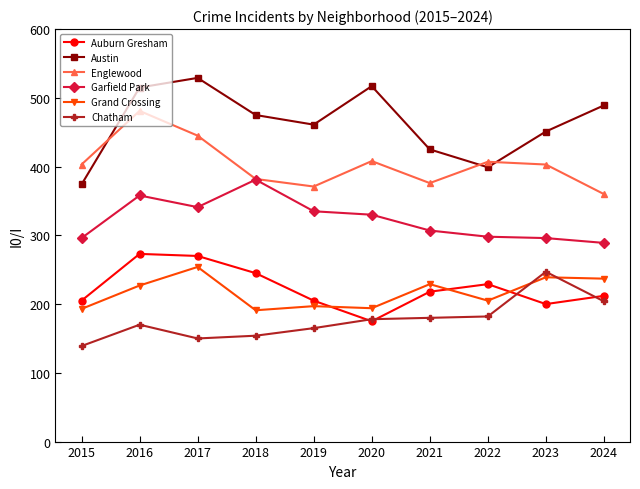

True or false: Garfield Park and Auburn Gresham intersect in this chart.

False